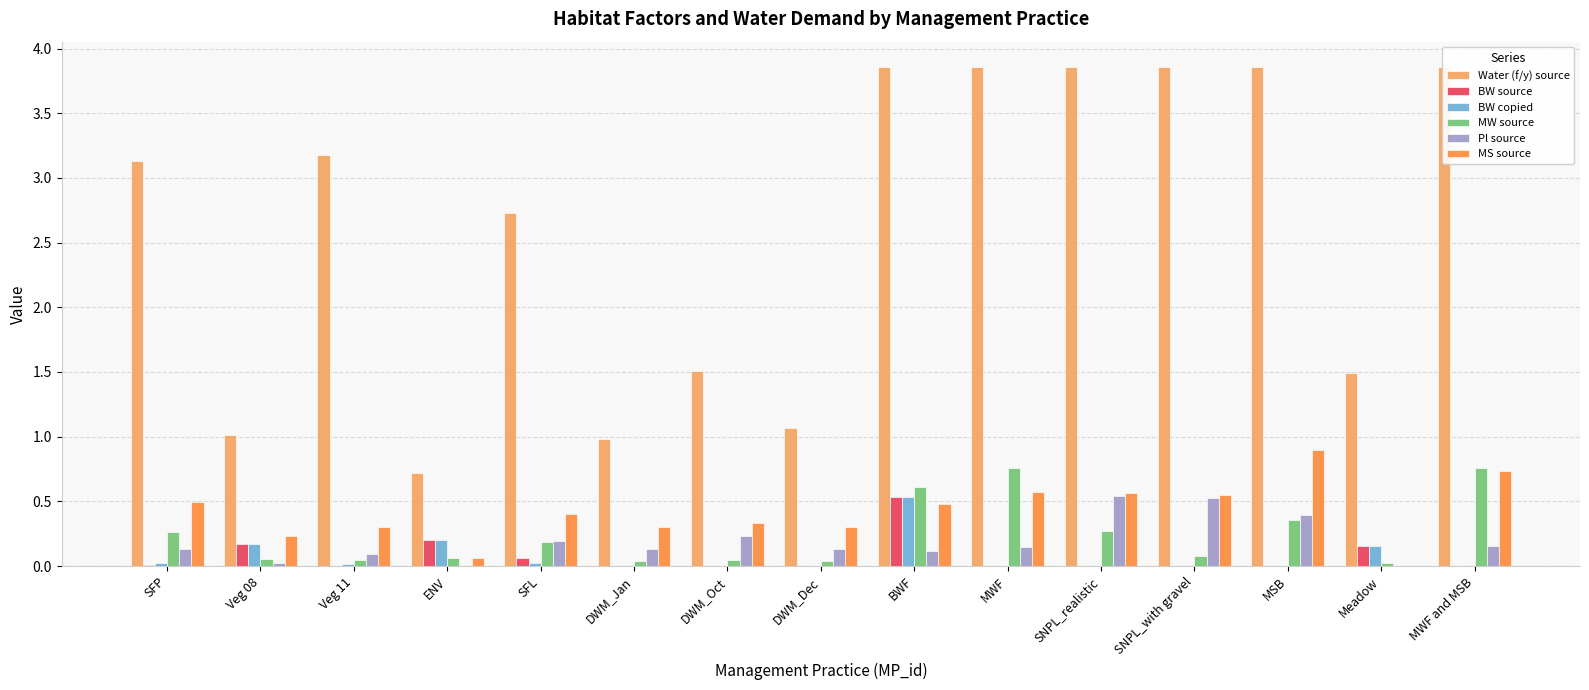

What is the label of the 14th bar from the right?

Veg 08